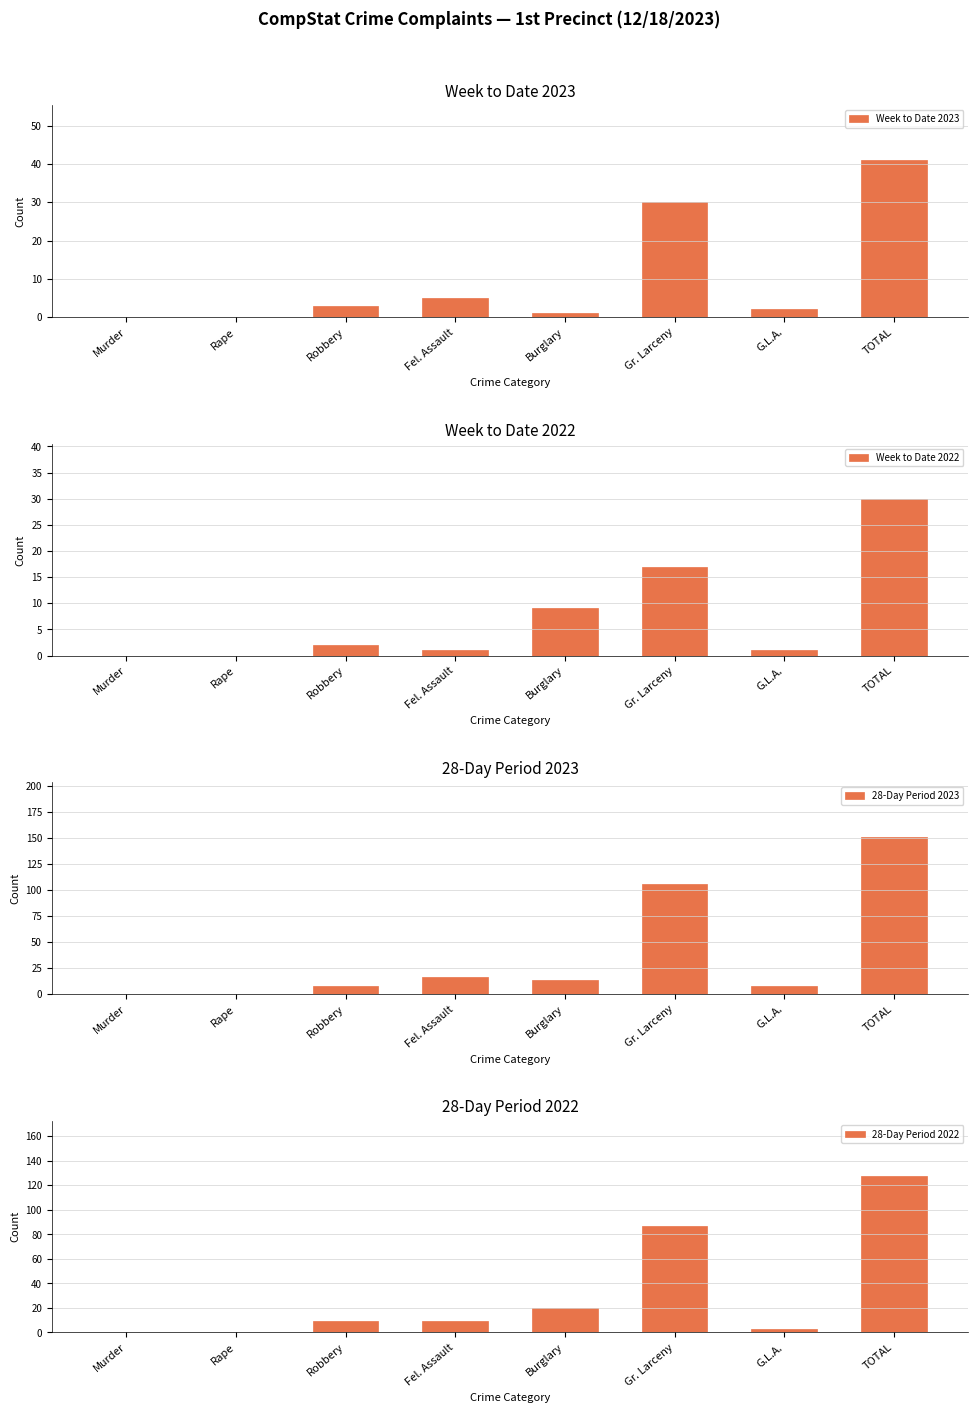

Which series changed the most between Rape and Fel. Assault?

28-Day Period 2023